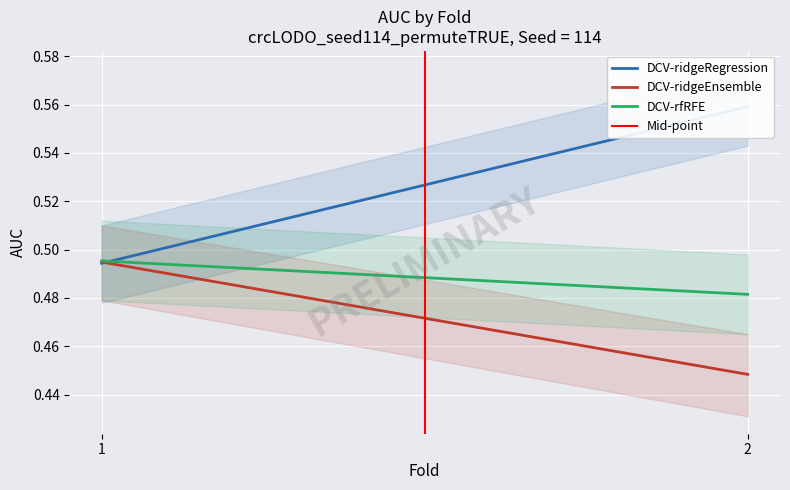

The Mid-point series shows 0.5 at 1. True or false?

False